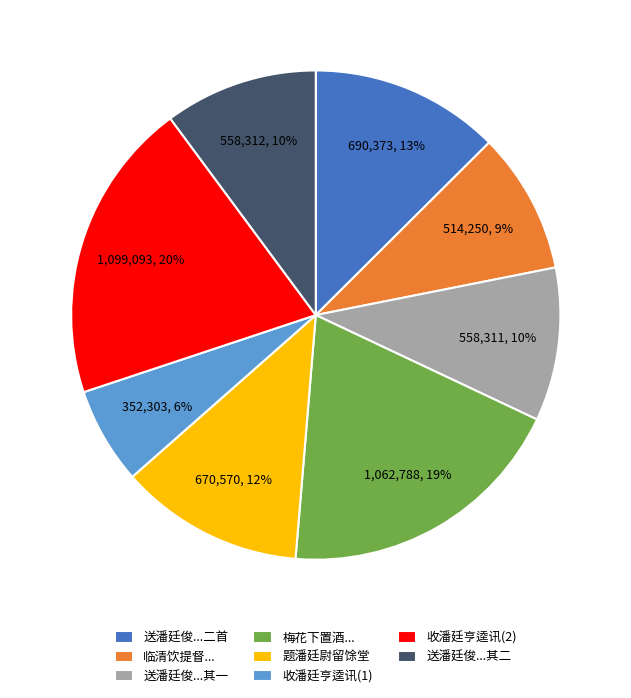

To the nearest percent, what is the difference between the largest and smallest slice percentages?

14%